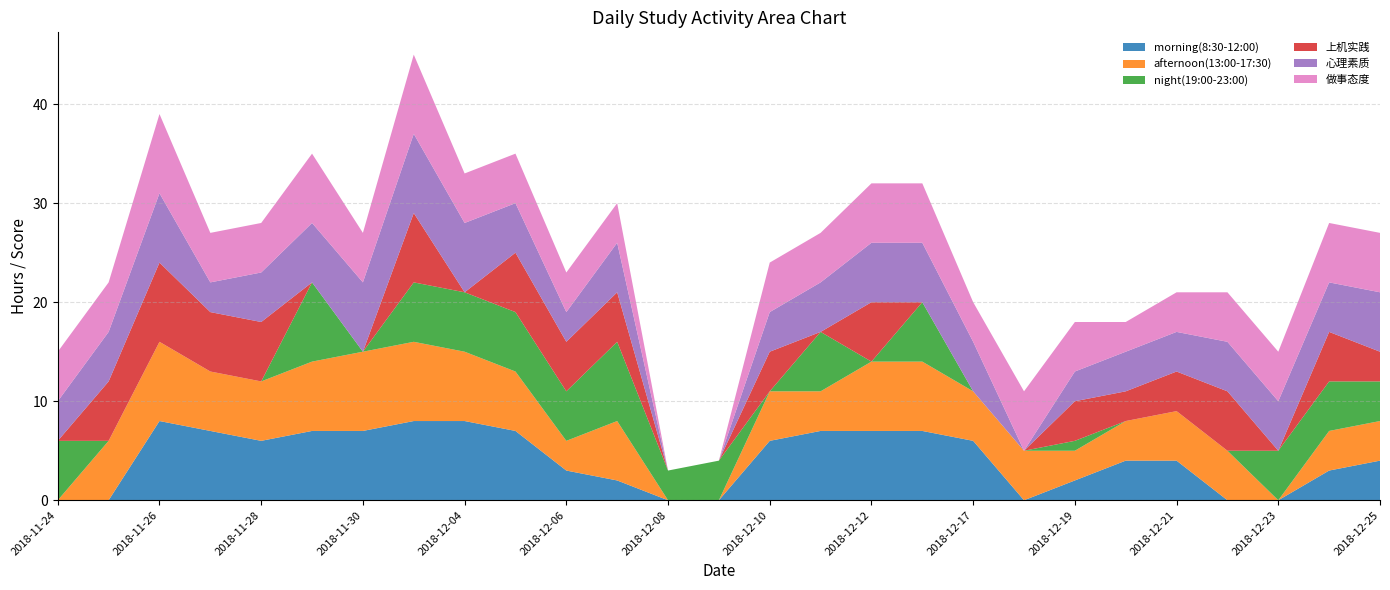

Reading left to right, extract all data points from this chart.

morning(8:30-12:00): 0	0	8	7	6	7	7	8	8	7	3	2	0	0	6	7	7	7	6	0	2	4	4	0	0	3	4
afternoon(13:00-17:30): 0	6	8	6	6	7	8	8	7	6	3	6	0	0	5	4	7	7	5	5	3	4	5	5	0	4	4
night(19:00-23:00): 6	0	0	0	0	8	0	6	6	6	5	8	3	4	0	6	0	6	0	0	1	0	0	0	5	5	4
上机实践: 0	6	8	6	6	0	0	7	0	6	5	5	0	0	4	0	6	0	0	0	4	3	4	6	0	5	3
心理素质: 4	5	7	3	5	6	7	8	7	5	3	5	0	0	4	5	6	6	5	0	3	4	4	5	5	5	6
做事态度: 5	5	8	5	5	7	5	8	5	5	4	4	0	0	5	5	6	6	4	6	5	3	4	5	5	6	6